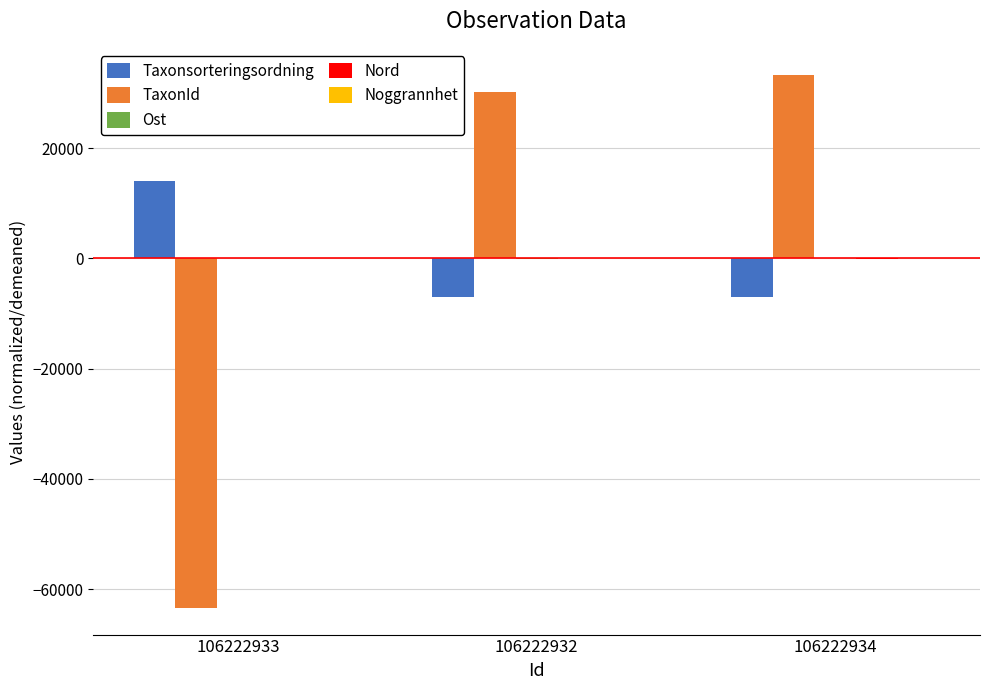

Which category has the highest value across all series?

106222934